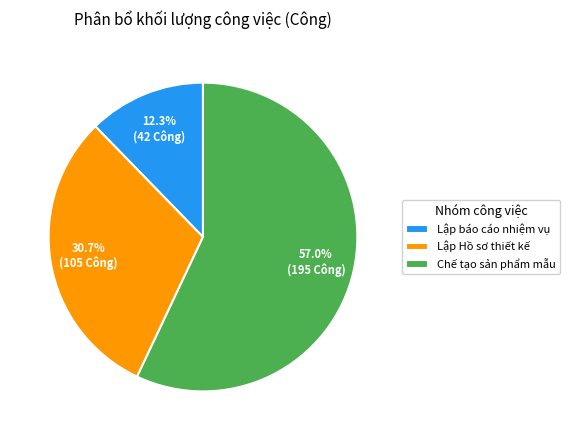

Is there a majority slice in this chart?

Yes